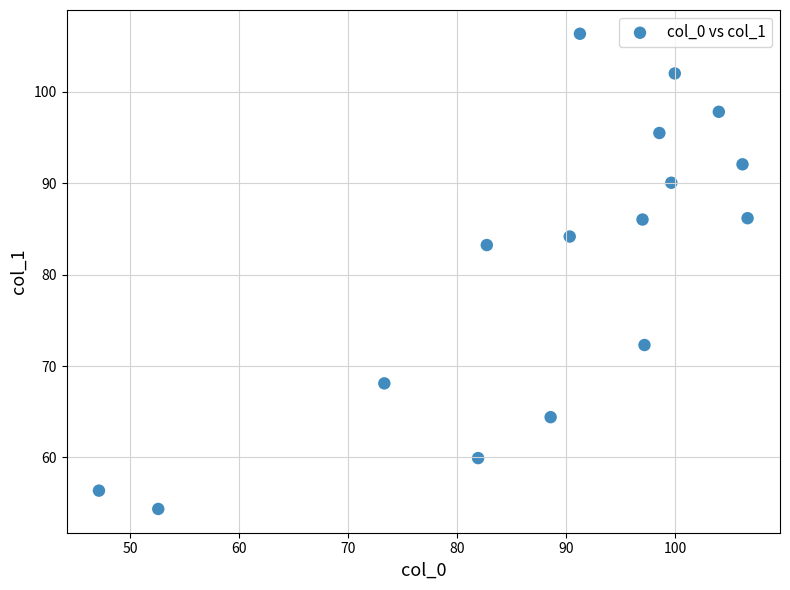

What is the range of Y values (max minus min)?

52.0